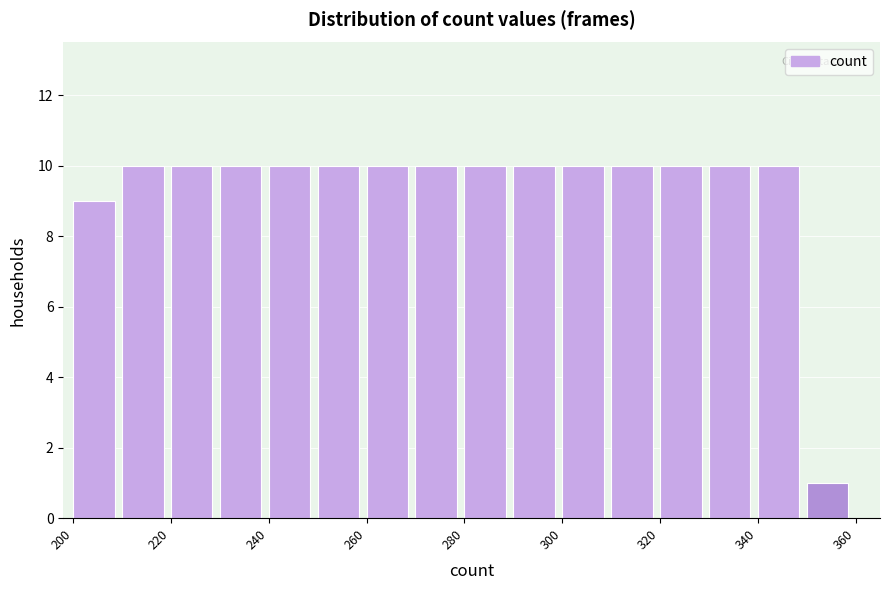

Reading left to right, list every bar in this chart as the range it spans on the x-axis followed by its height. The values are not printed on the chart, so give them approximately, as read against the axis.

200 to 210: 9
210 to 220: 10
220 to 230: 10
230 to 240: 10
240 to 250: 10
250 to 260: 10
260 to 270: 10
270 to 280: 10
280 to 290: 10
290 to 300: 10
300 to 310: 10
310 to 320: 10
320 to 330: 10
330 to 340: 10
340 to 350: 10
350 to 360: 1